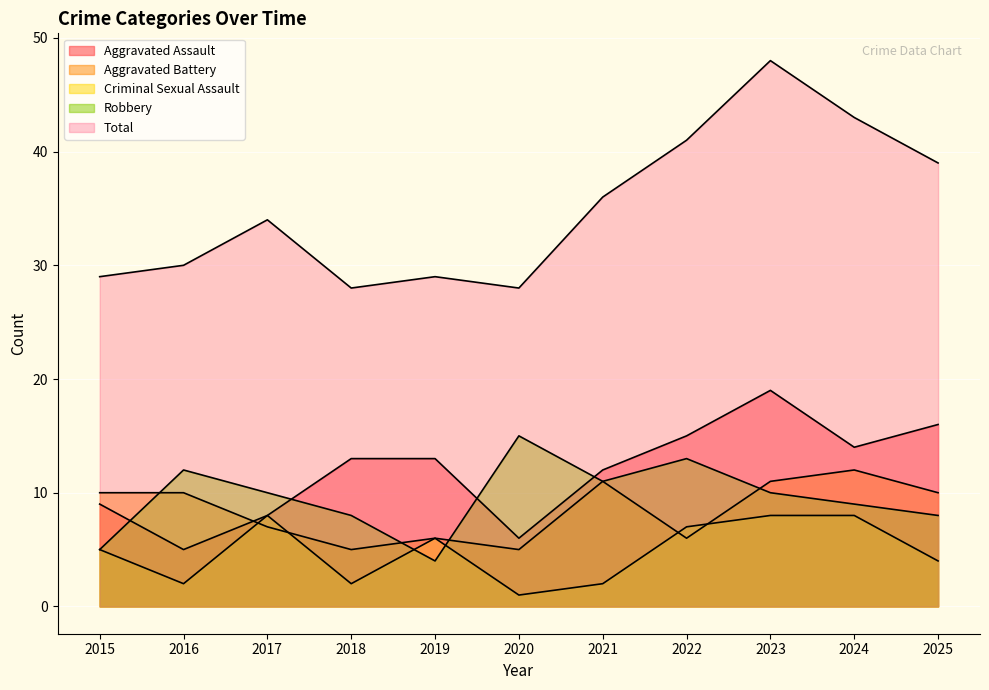

What is the average value of the Aggravated Battery series?

8